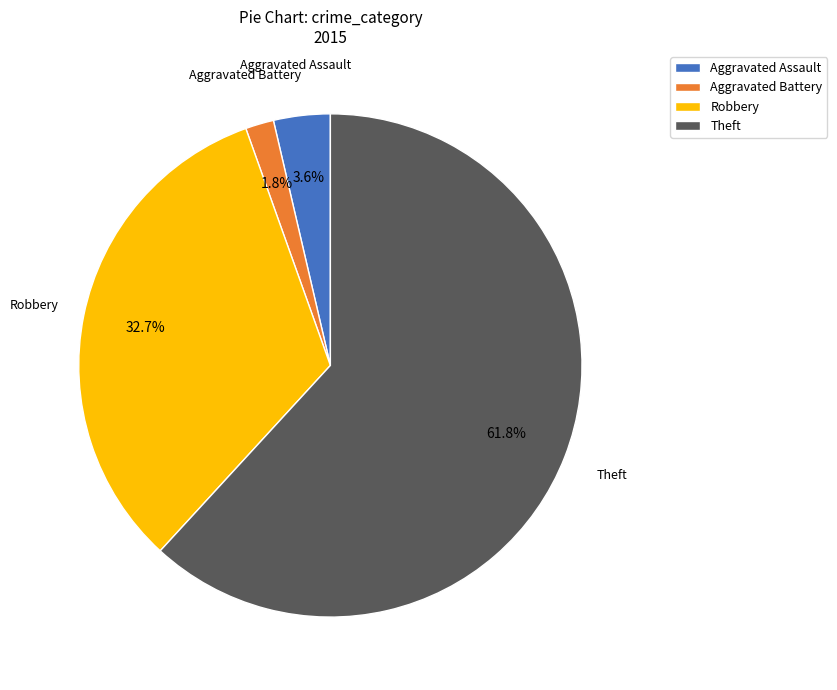

Which has a higher value, Aggravated Assault or Aggravated Battery?

Aggravated Assault